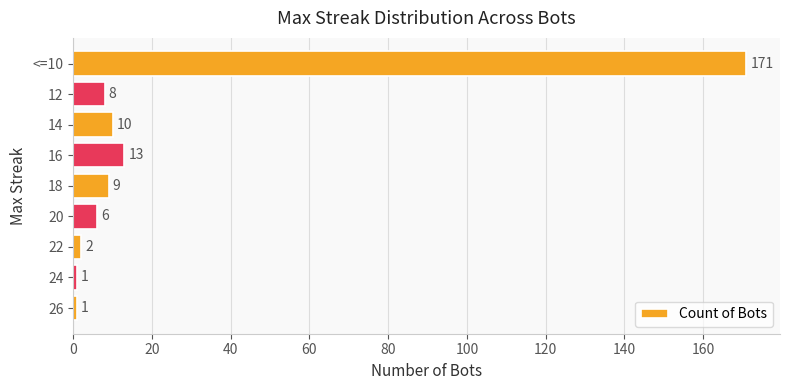

What is the average value?

25